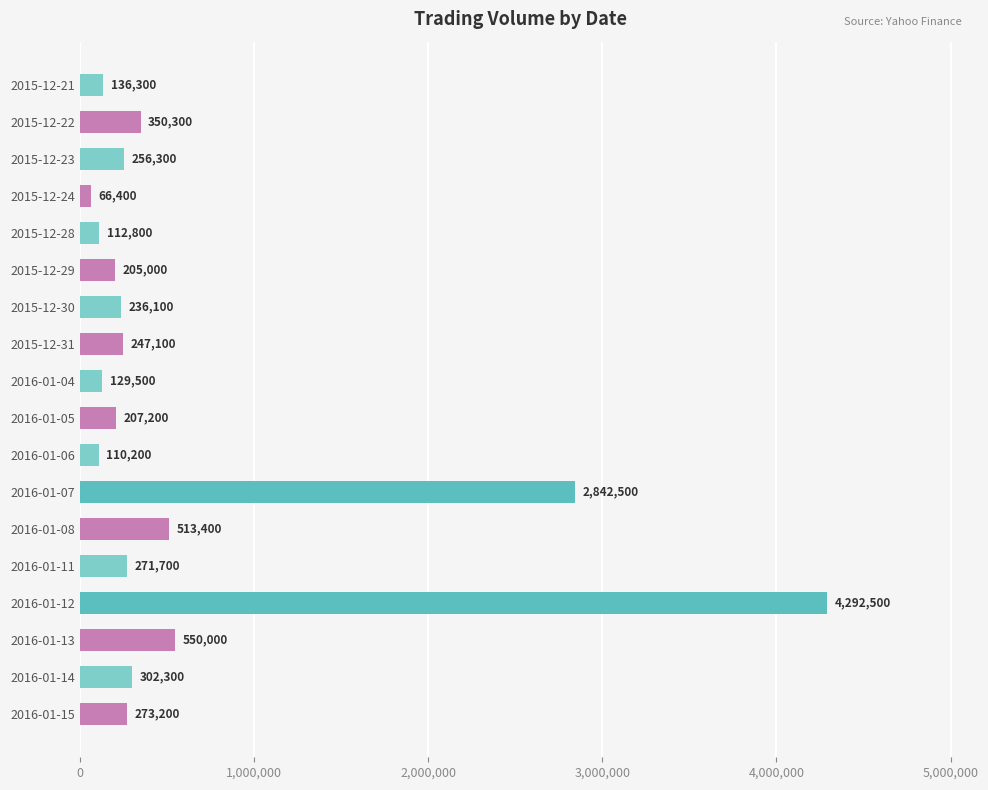

Between 2015-12-28 and 2016-01-04, which is larger?

2016-01-04